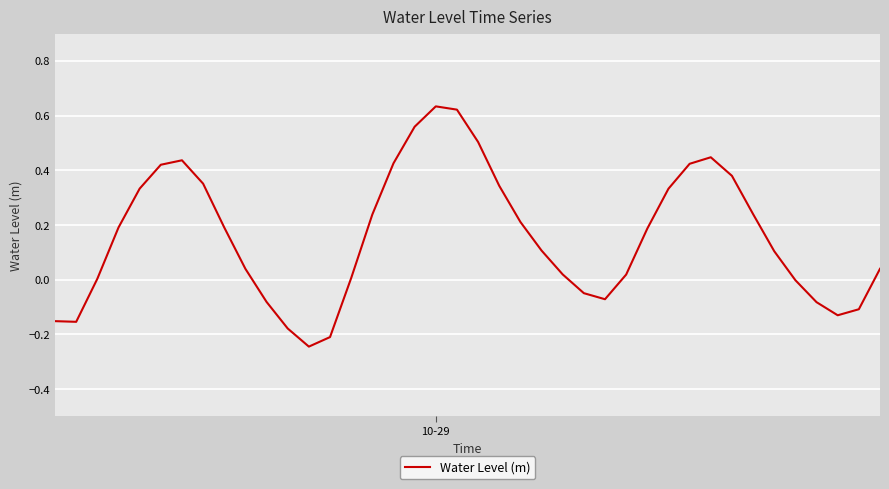

How many lines are shown in the chart?

1